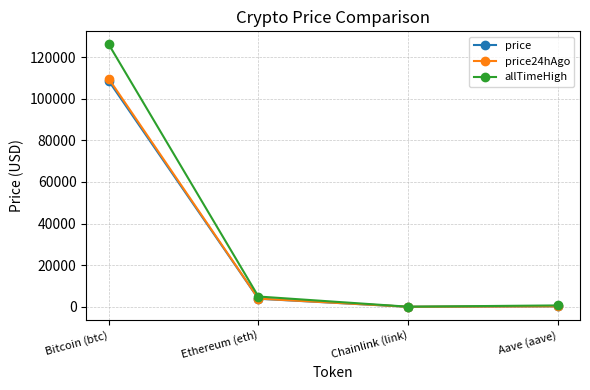

Which series has the widest spread of values?

allTimeHigh